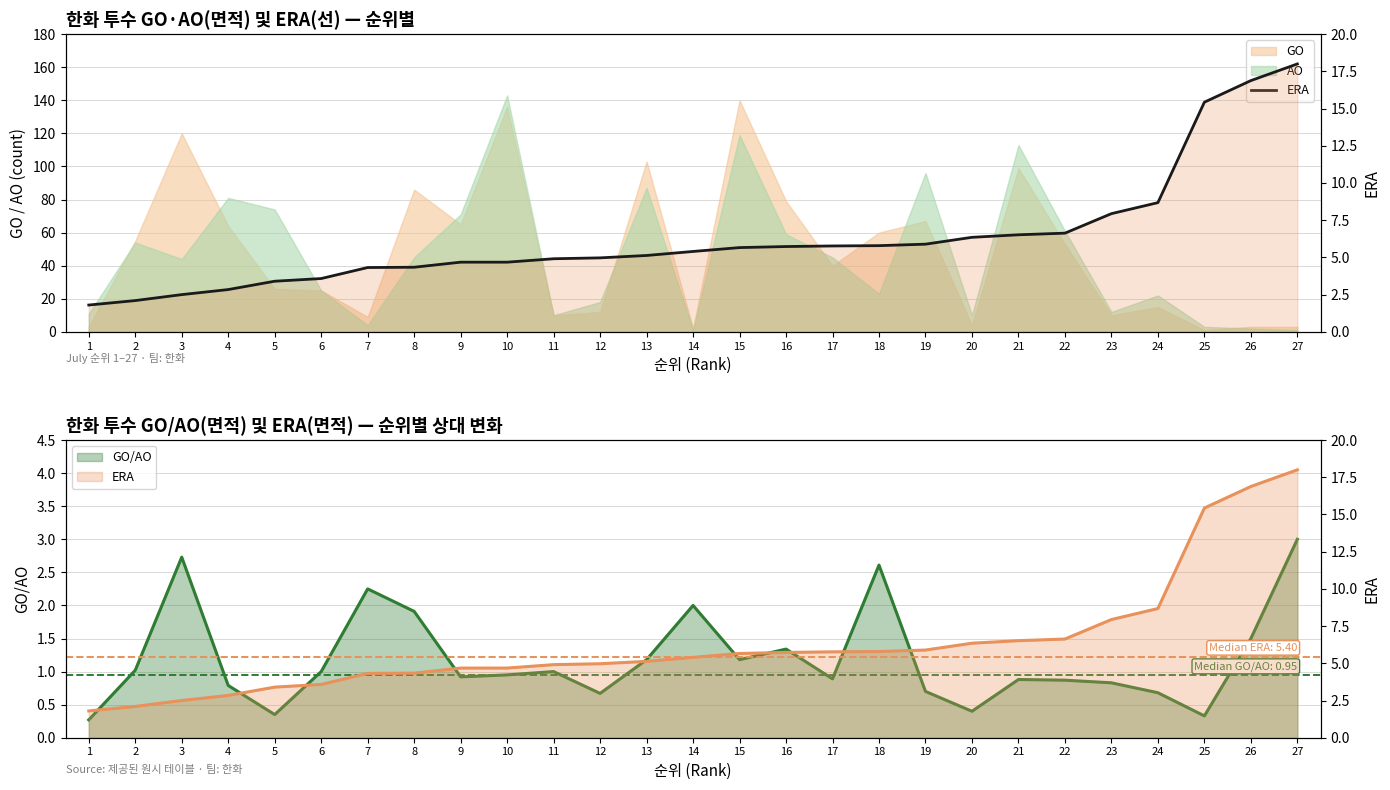

Where is the data nearest to the value 9?

24